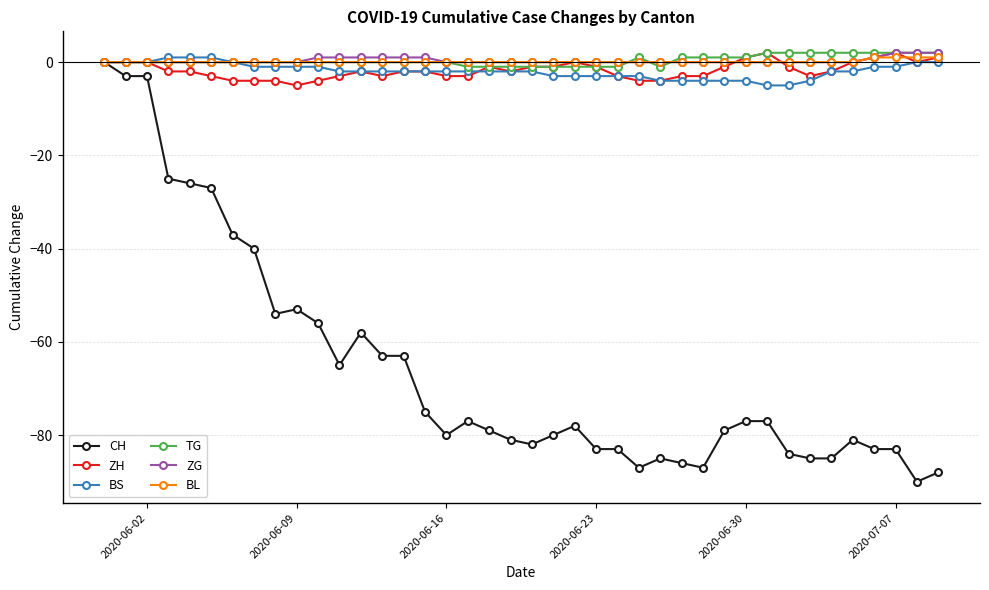

True or false: CH has more than 2 points higher than both neighbors.

True